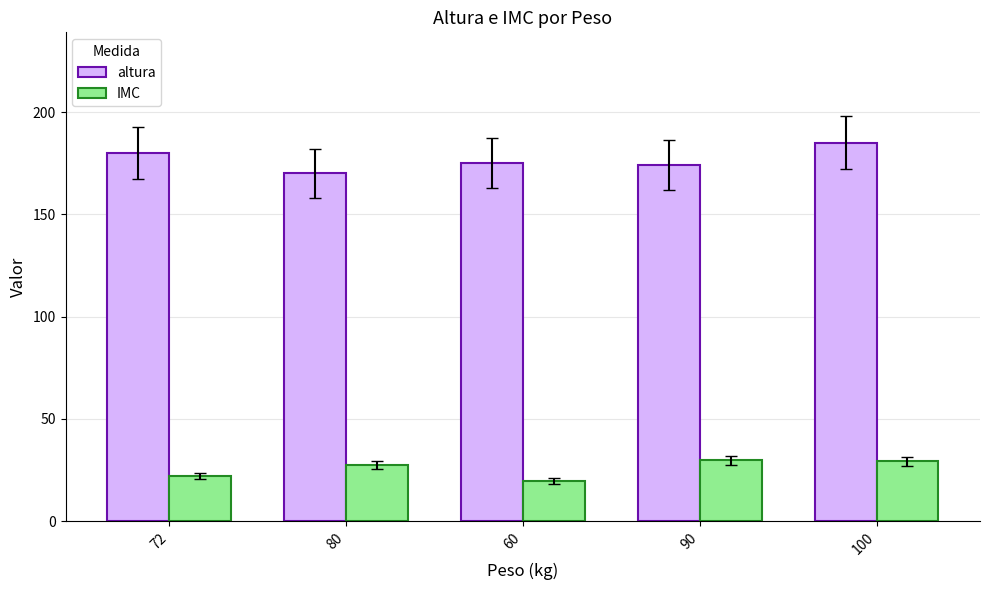

What is the sum of all altura values?

884.0